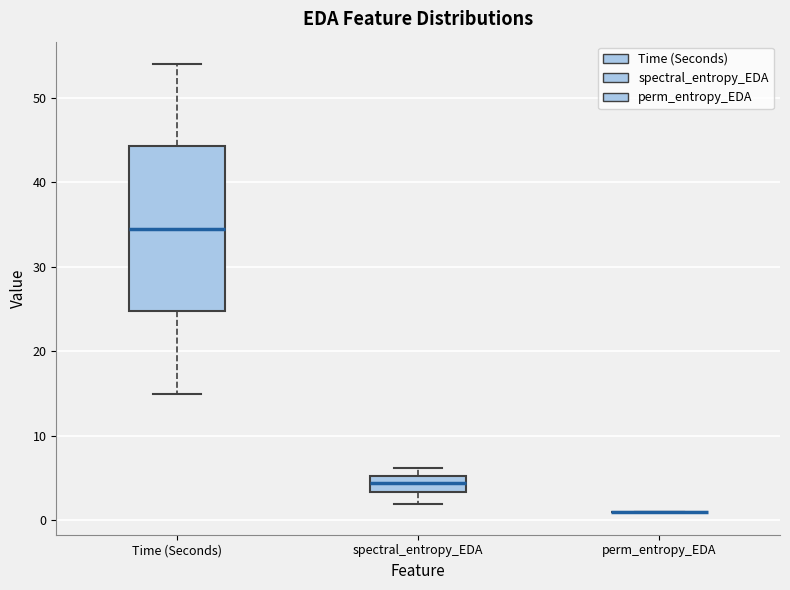

Where is the upper edge of the box for spectral_entropy_EDA on the y-axis? The values are not printed on the chart, so give them approximately, as read against the axis.

5